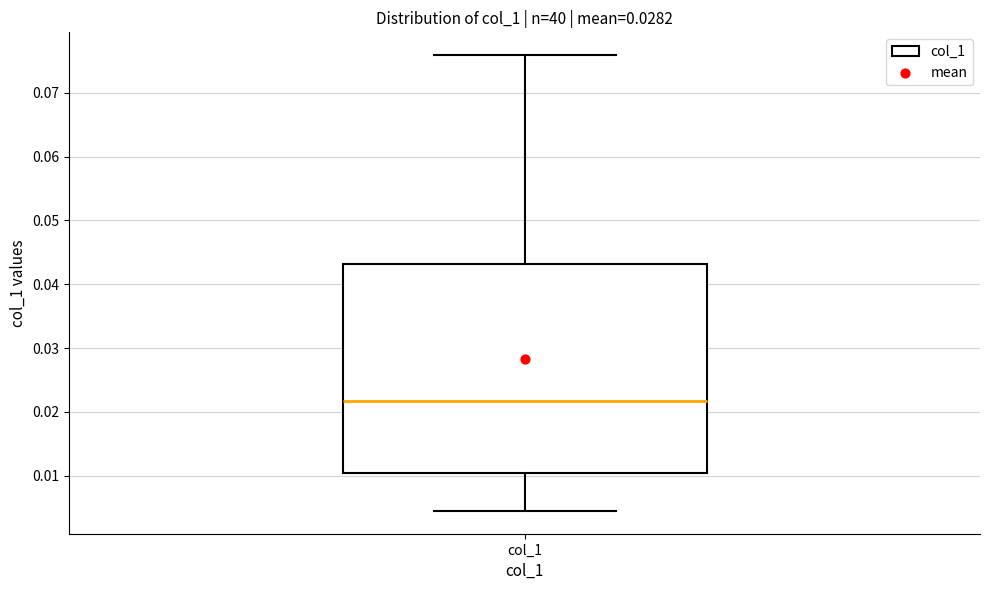

Read this box plot against the y-axis: the position of the median line, the range covered by the box, and the ends of both whiskers. The values are not printed on the chart, so give them approximately, as read against the axis.

median 0.022, box 0.010 to 0.043, whiskers 0.004 to 0.076